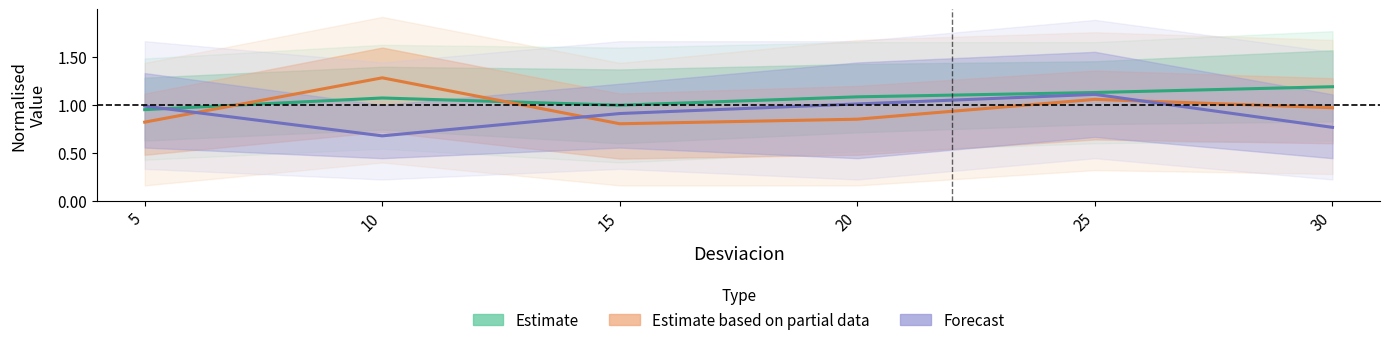

Does the chart display data point markers on the line(s)?

No